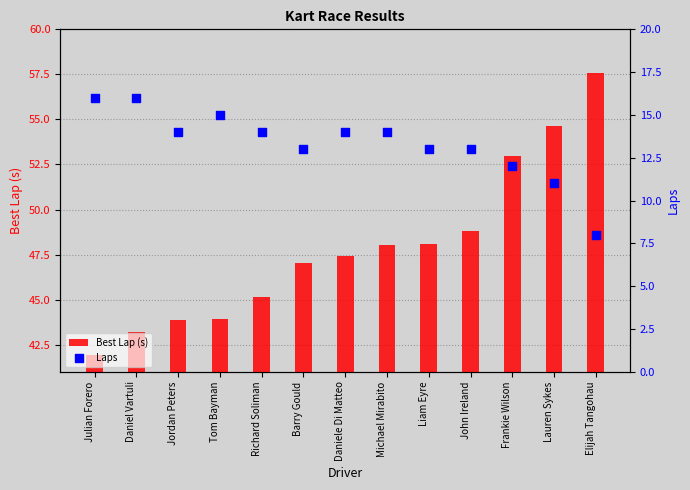

What are all the series names shown in the legend?

Best Lap (s), Laps